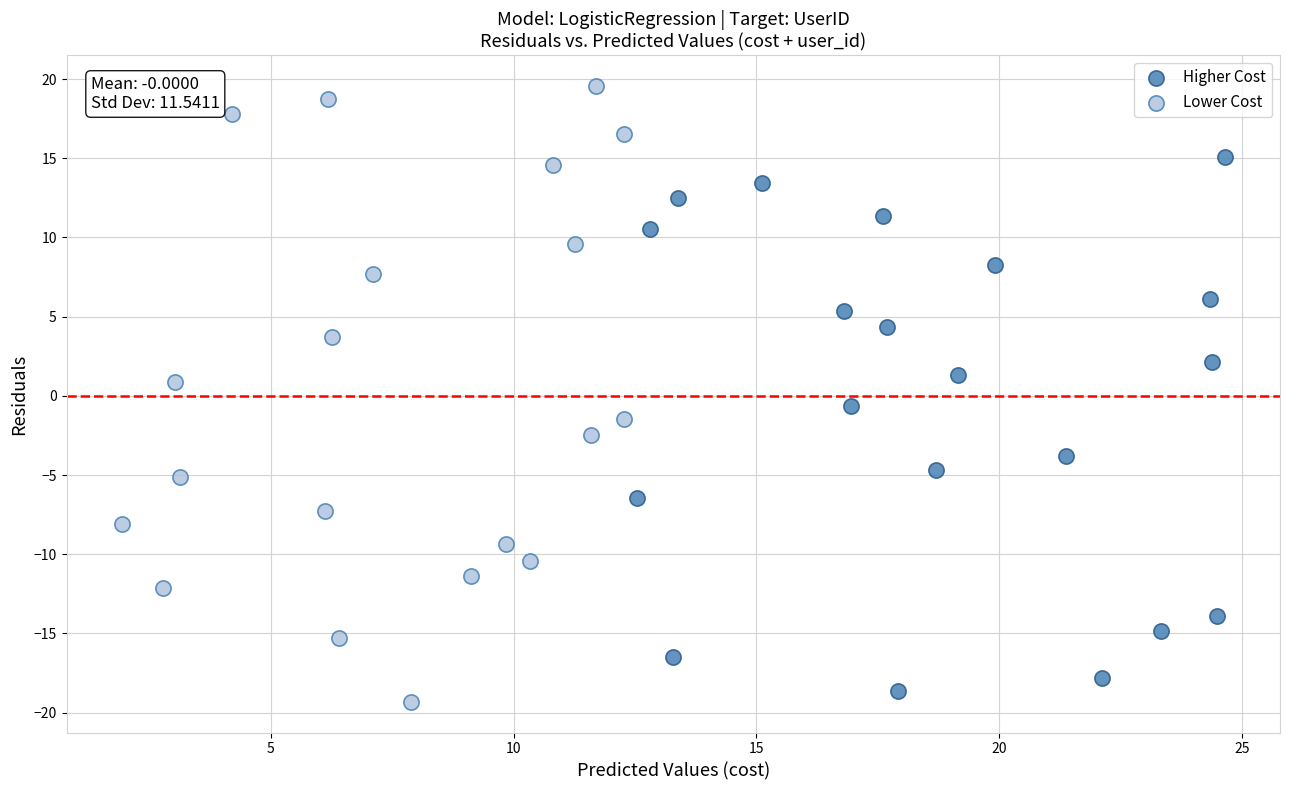

Which series reaches the maximum Y coordinate?

Lower Cost